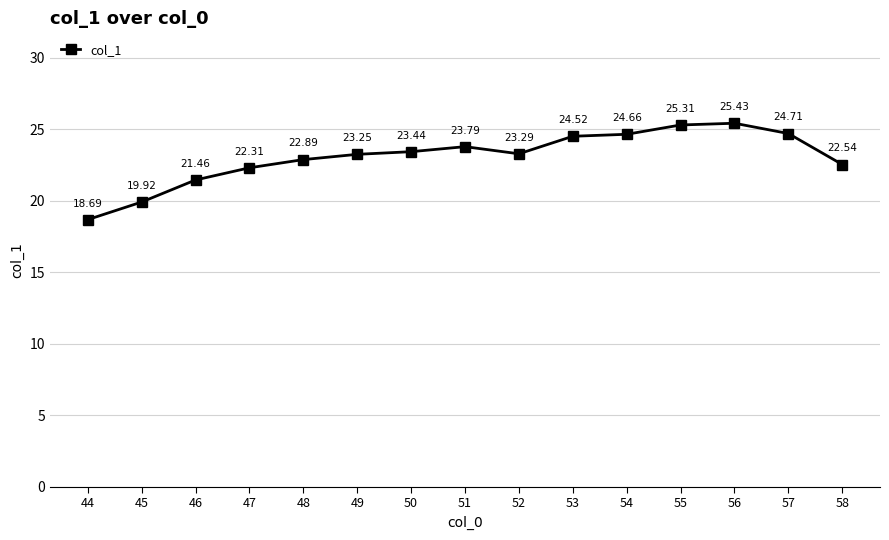

What is the change in value from 50 to 53?

+1.1